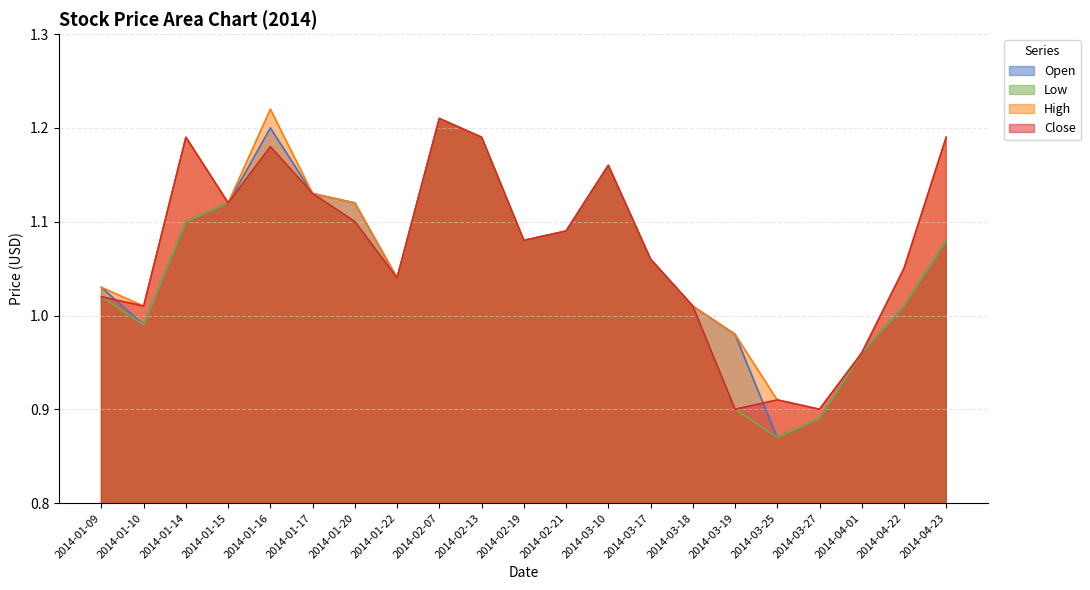

True or false: Low has a value of 1.0 at 2014-04-01.

True